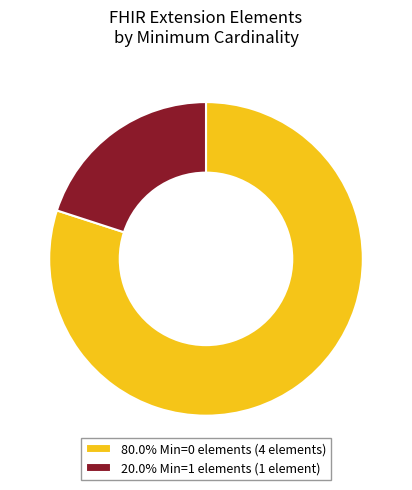

Approximately how many times larger is the value at 80.0% Min=0 elements (4 elements) compared to 20.0% Min=1 elements (1 element)?

4.0